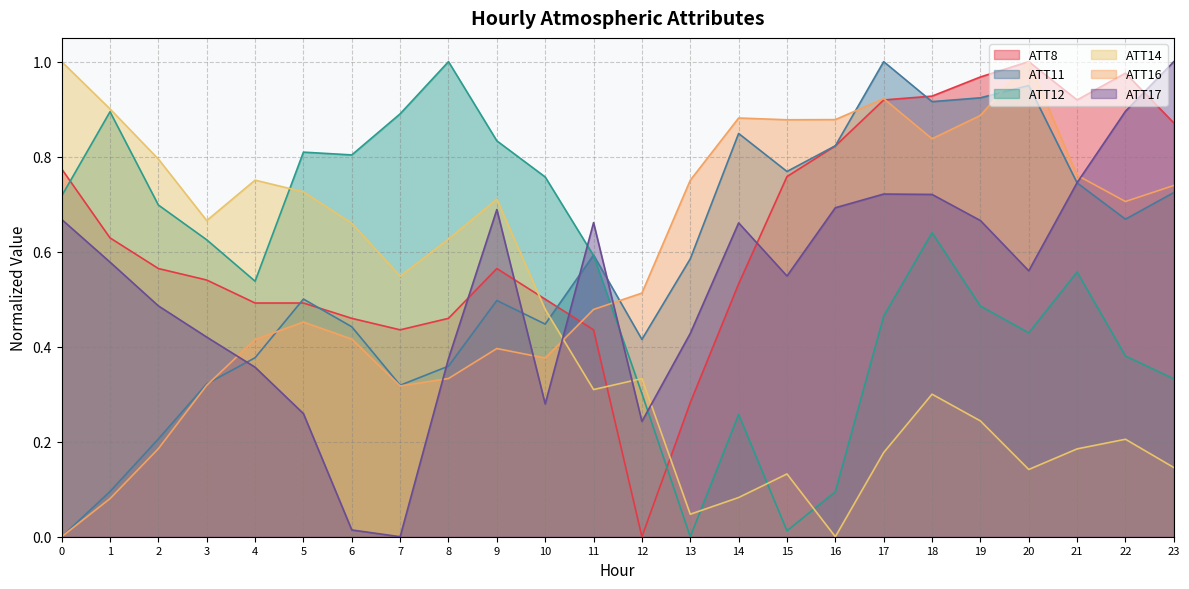

The ATT14 series shows 0.1 at 13. True or false?

False